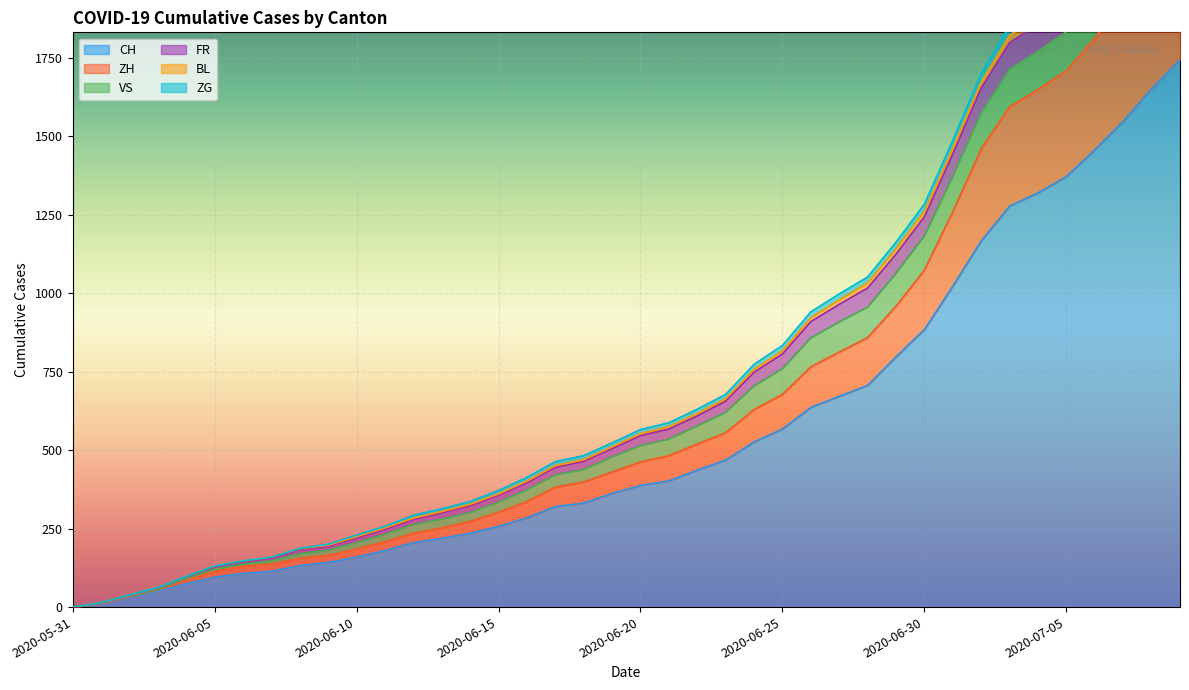

How many data points in CH are less than 387?

20